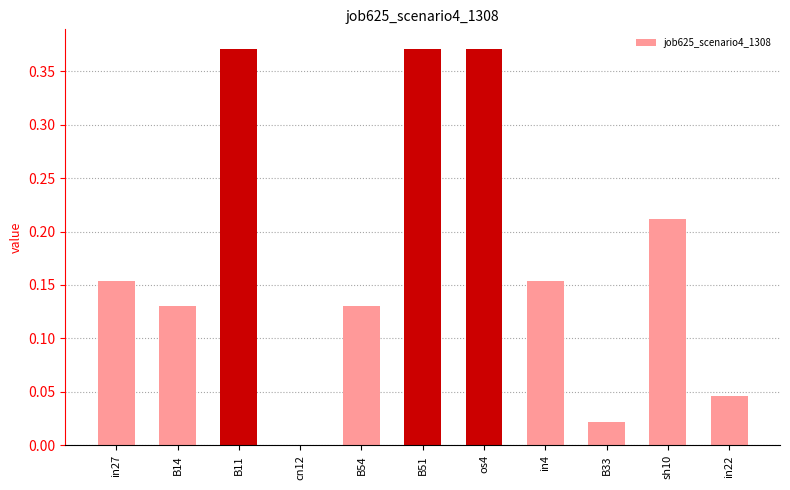

What is the sum of all values?

2.0